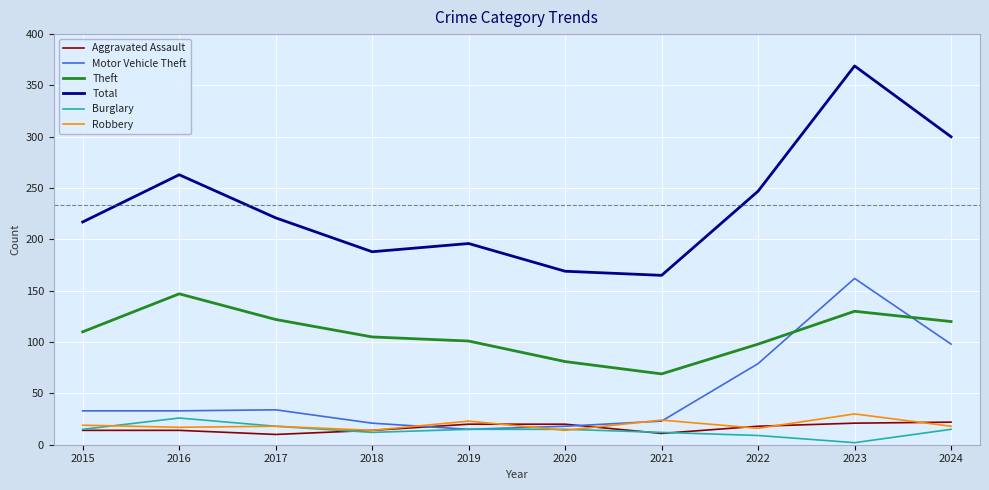

At which category does the chart reach its minimum across all series?

2023